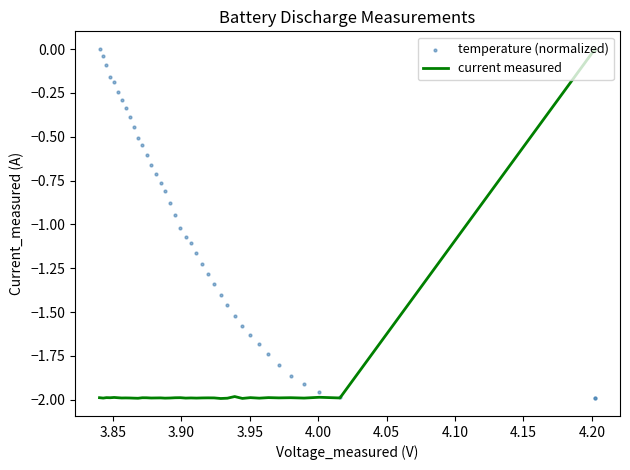

What is the lowest value of the current measured series?

-2.0